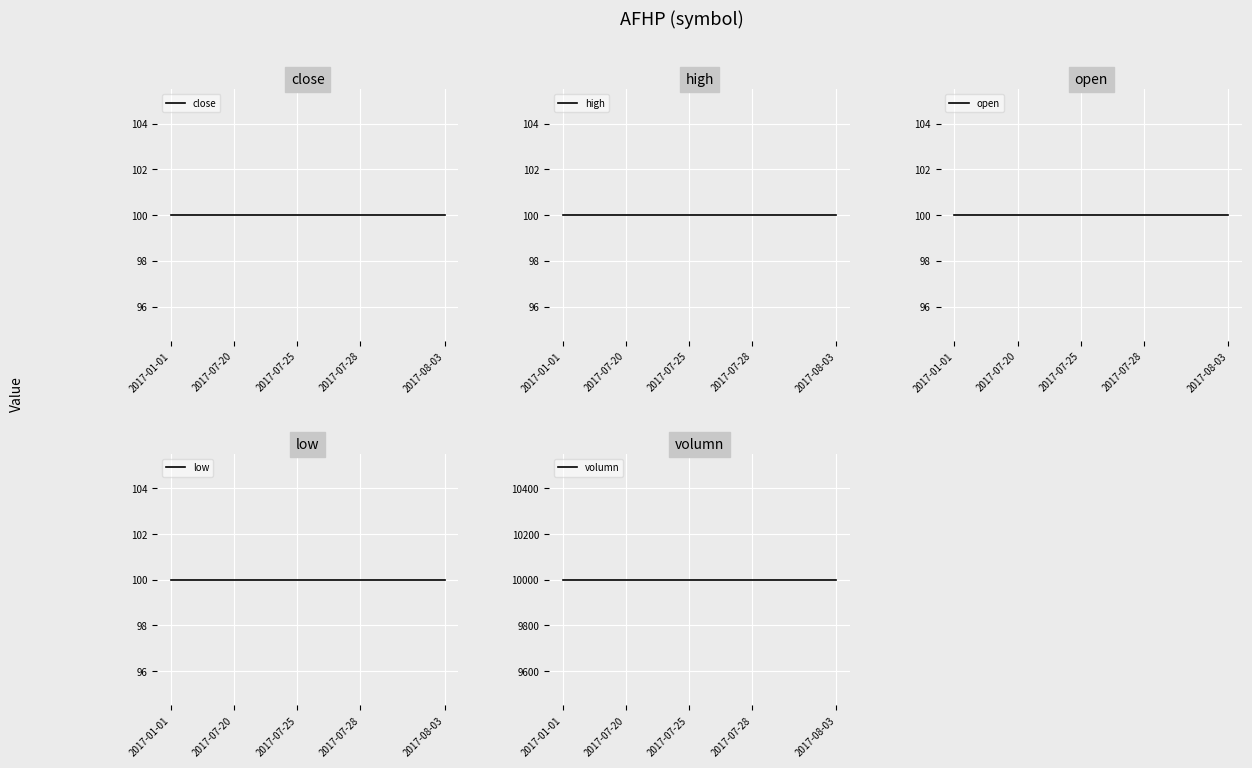

Between 5 and 11, which series saw the biggest shift?

close